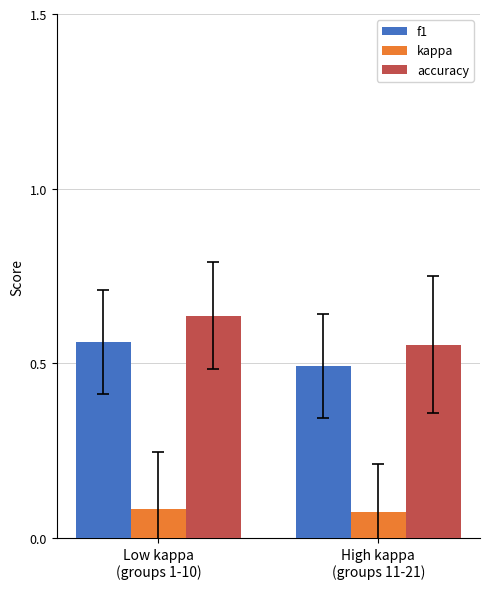

Is it true that accuracy equals 0.8 at High kappa
(groups 11-21)?

False